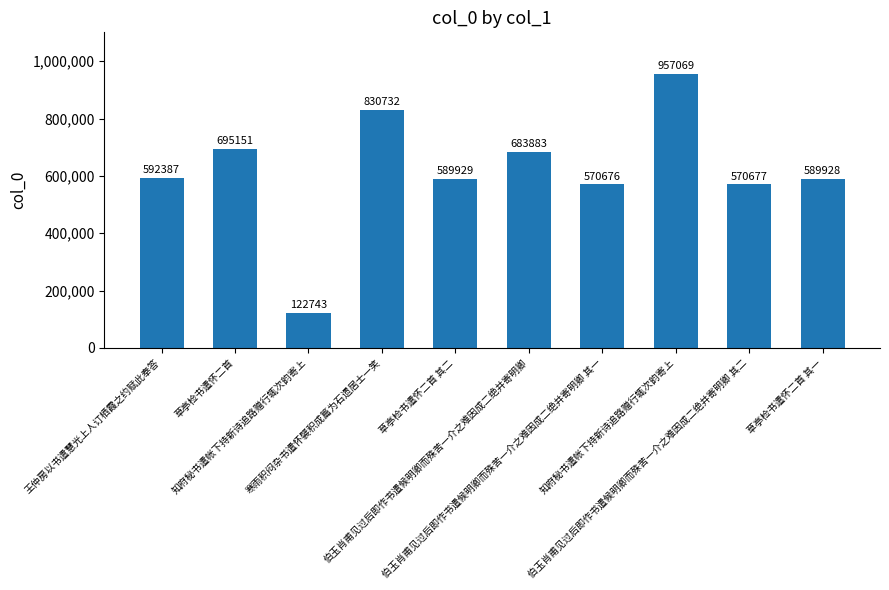

At which category does the chart reach its peak across all series?

知府秘书遣帐下持新诗追路赠行辄次韵寄上